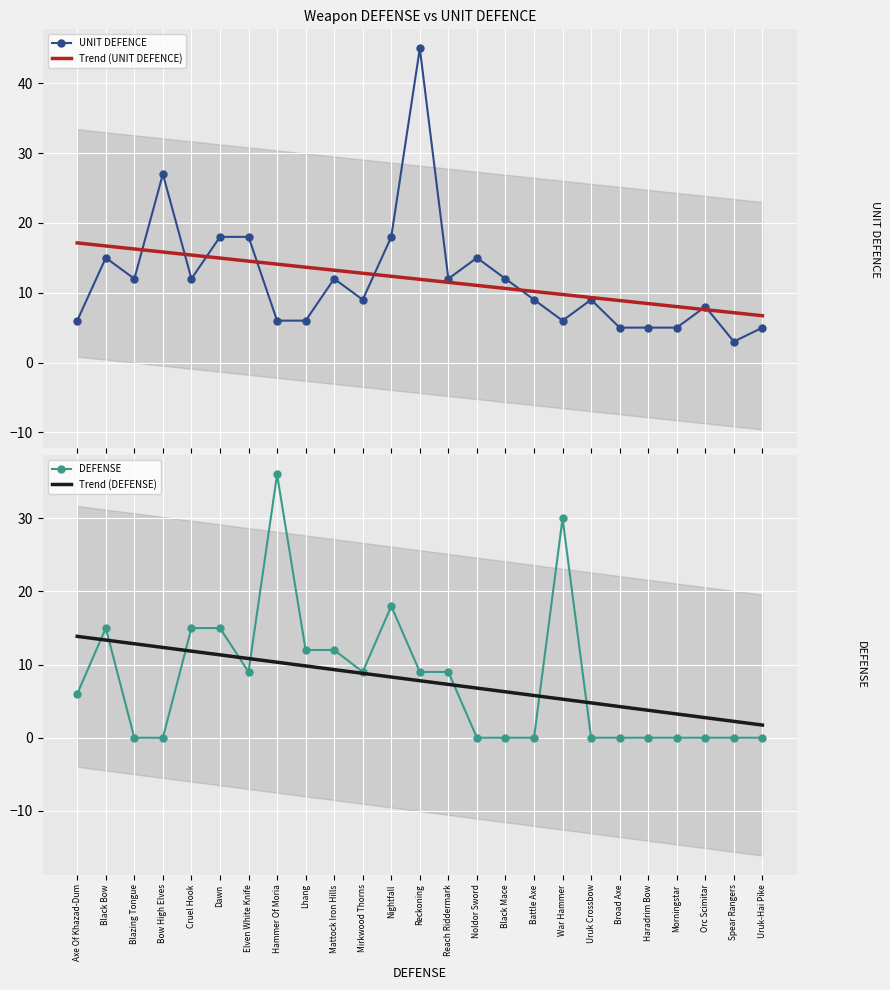

Is this an area chart (filled region under the line)?

No